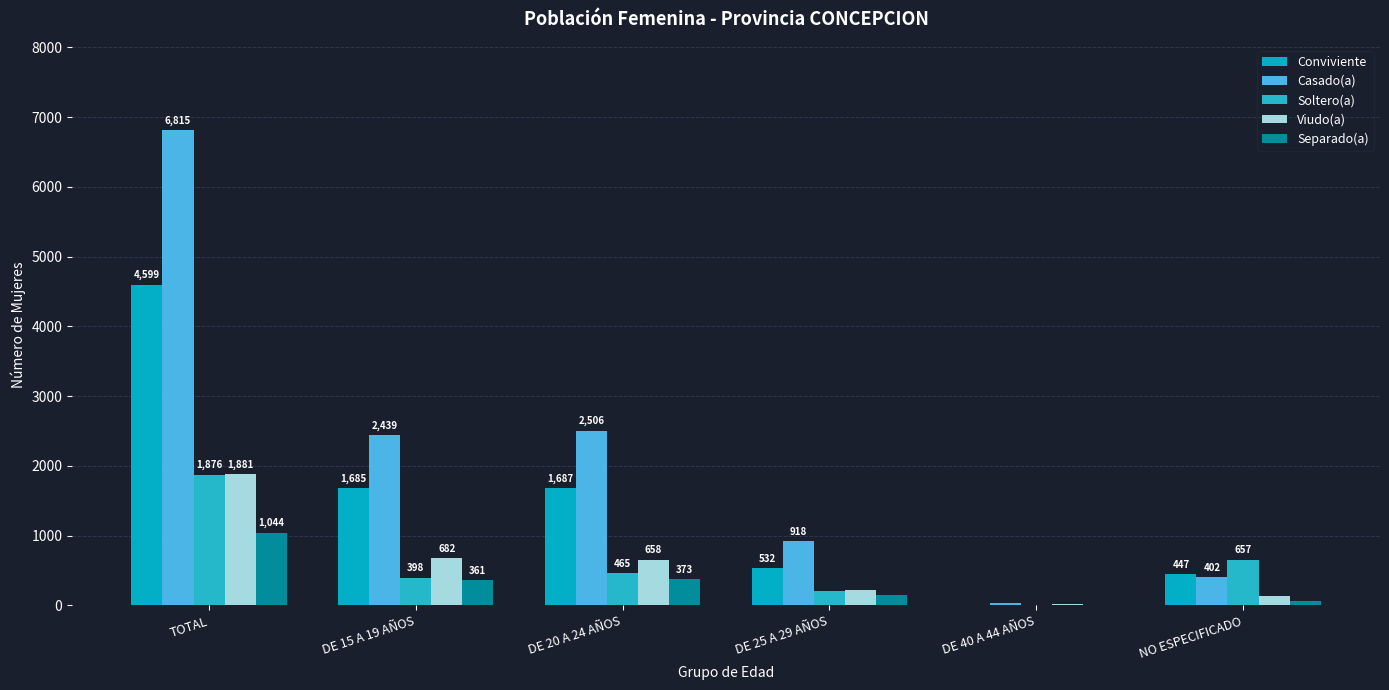

Which has a higher value, NO ESPECIFICADO or DE 40 A 44 AÑOS?

NO ESPECIFICADO